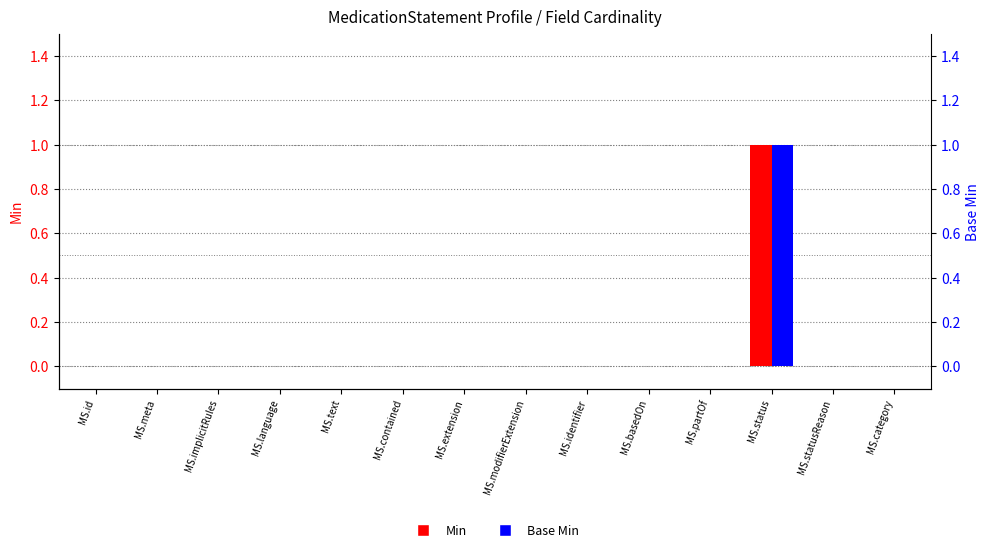

Which series has the largest range (max minus min)?

Min